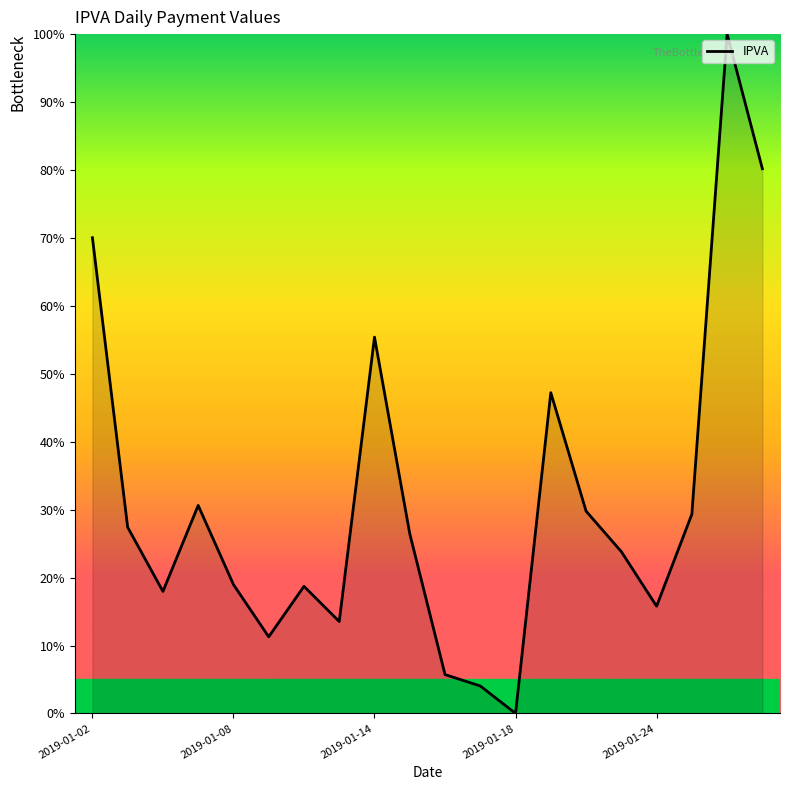

What is the greatest value displayed?

100.0